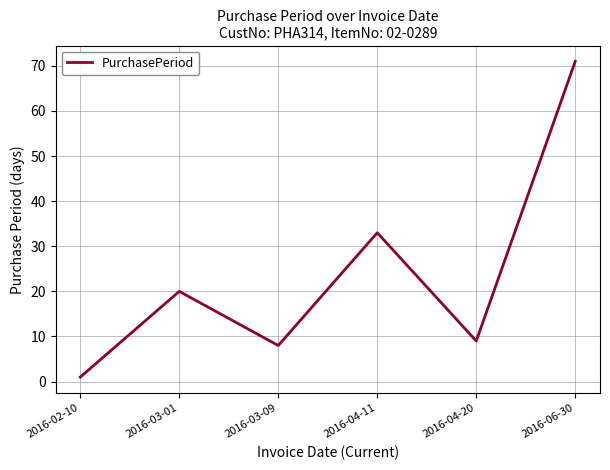

True or false: the data shows 20 at 2016-03-01.

True